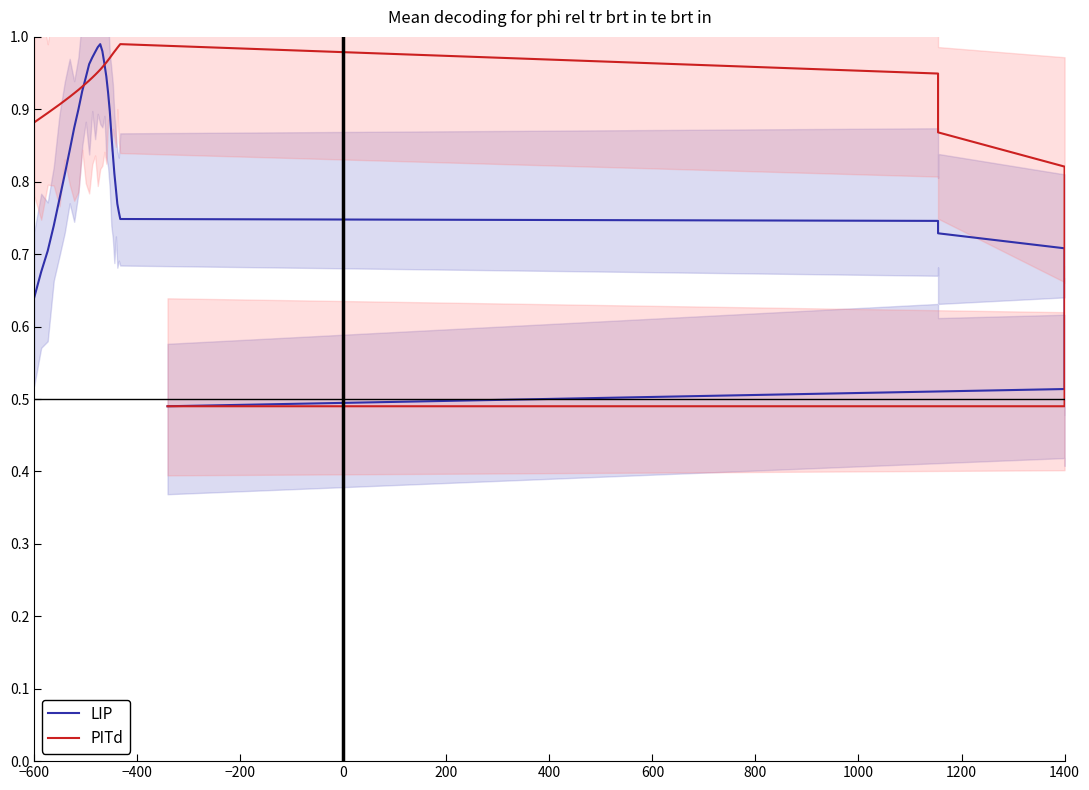

True or false: LIP has more than 1 points higher than both neighbors.

False